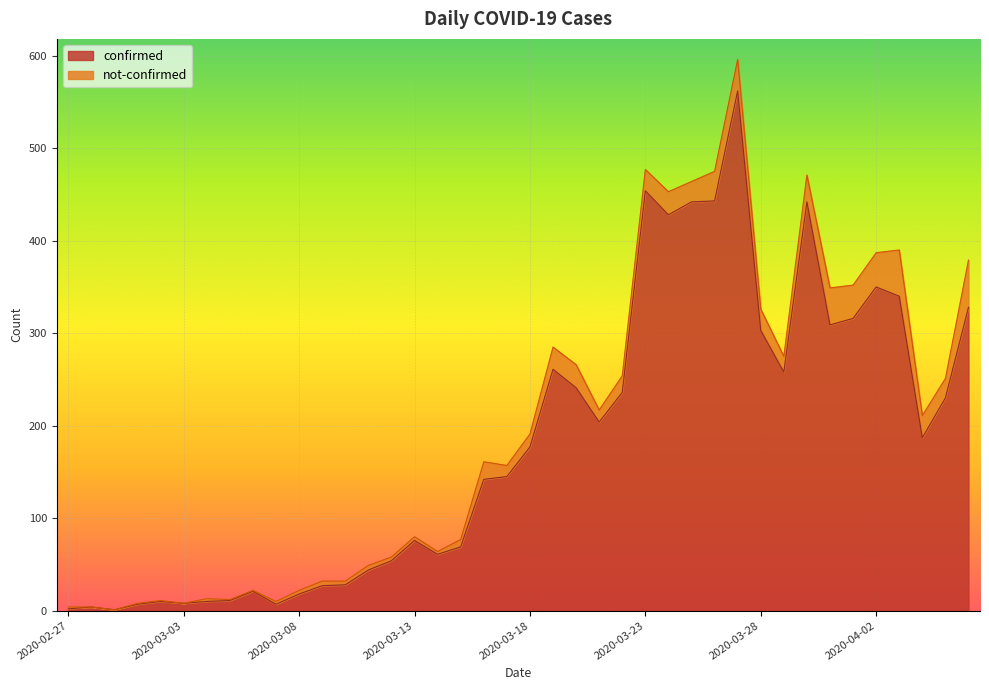

What is the maximum value for confirmed?

562